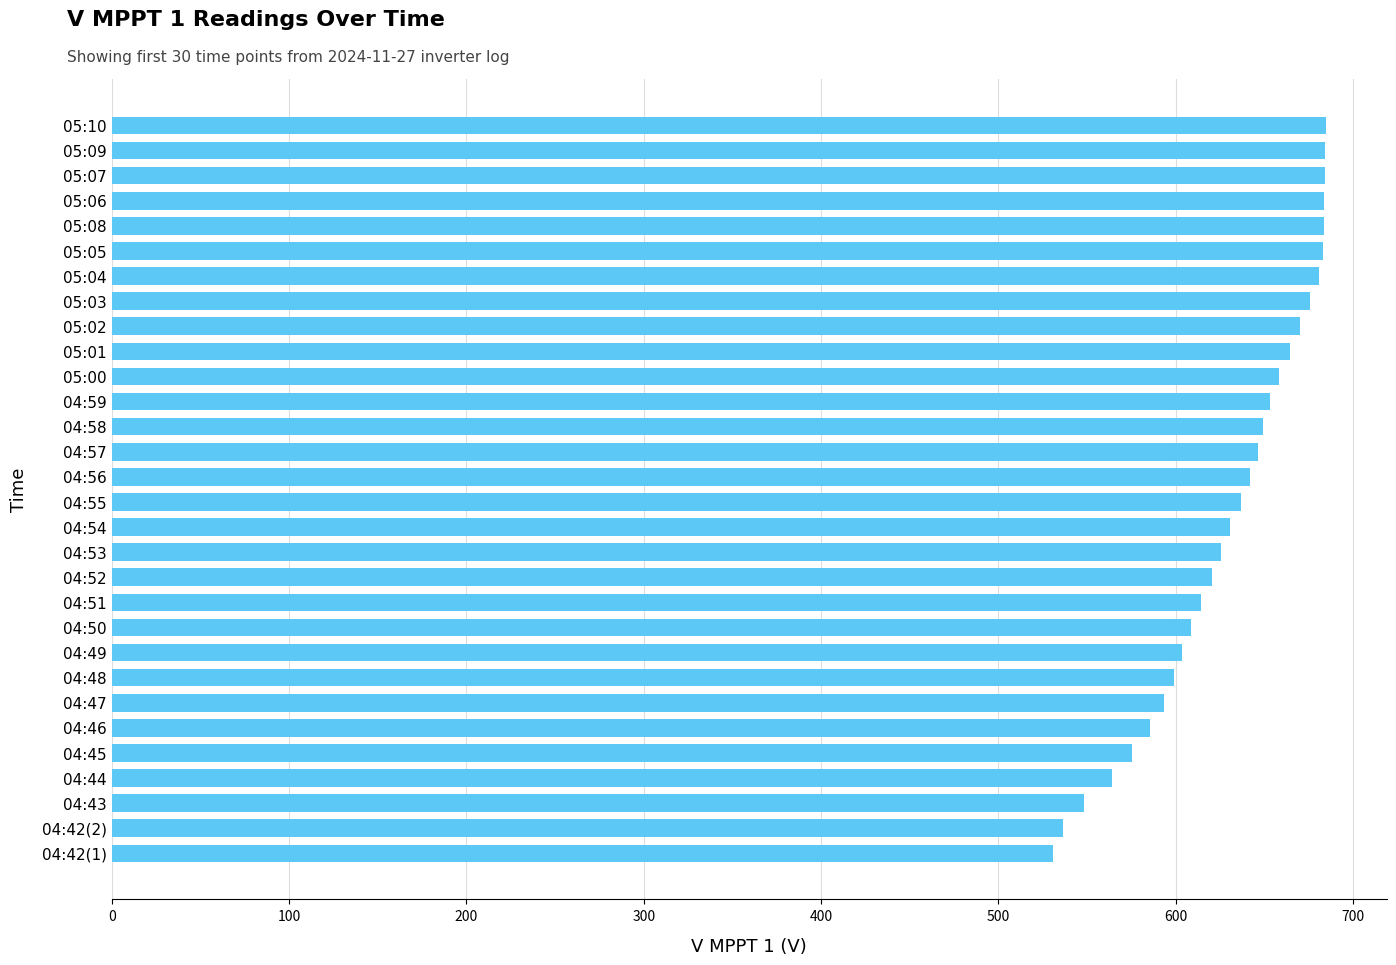

What is the greatest value displayed?

684.7